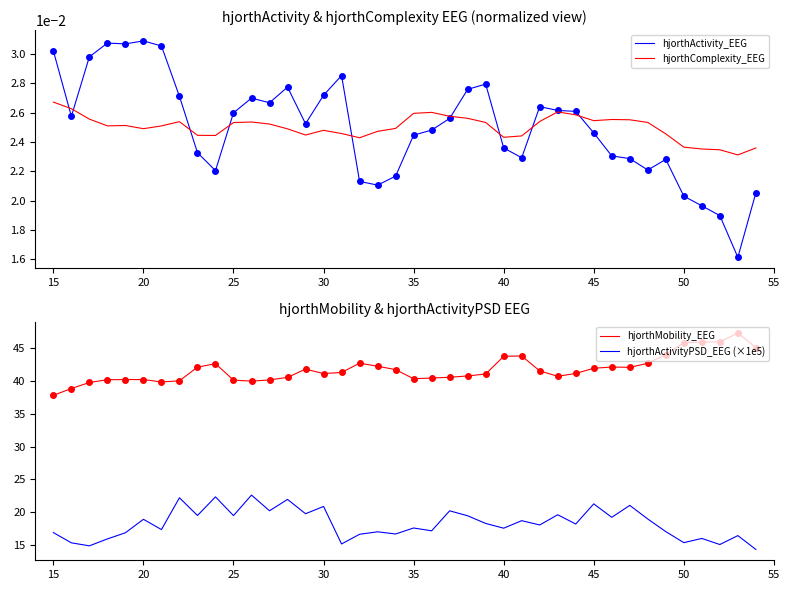

True or false: hjorthComplexity_EEG and hjorthActivityPSD_EEG (×1e5) intersect in this chart.

False